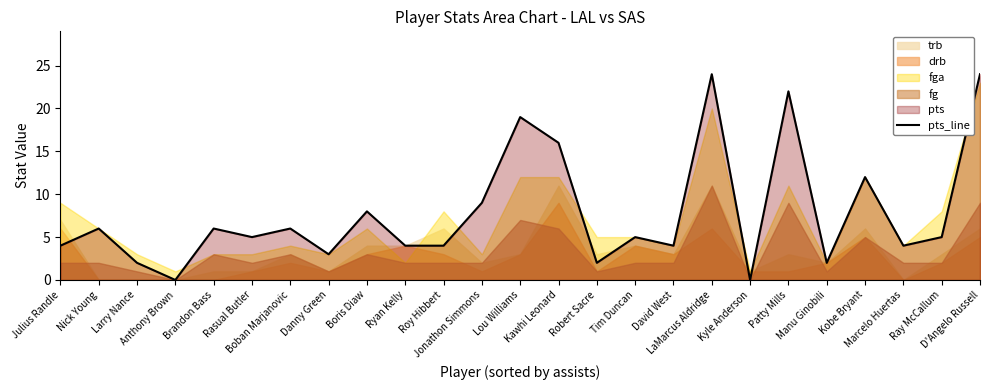

What is the average value?

8